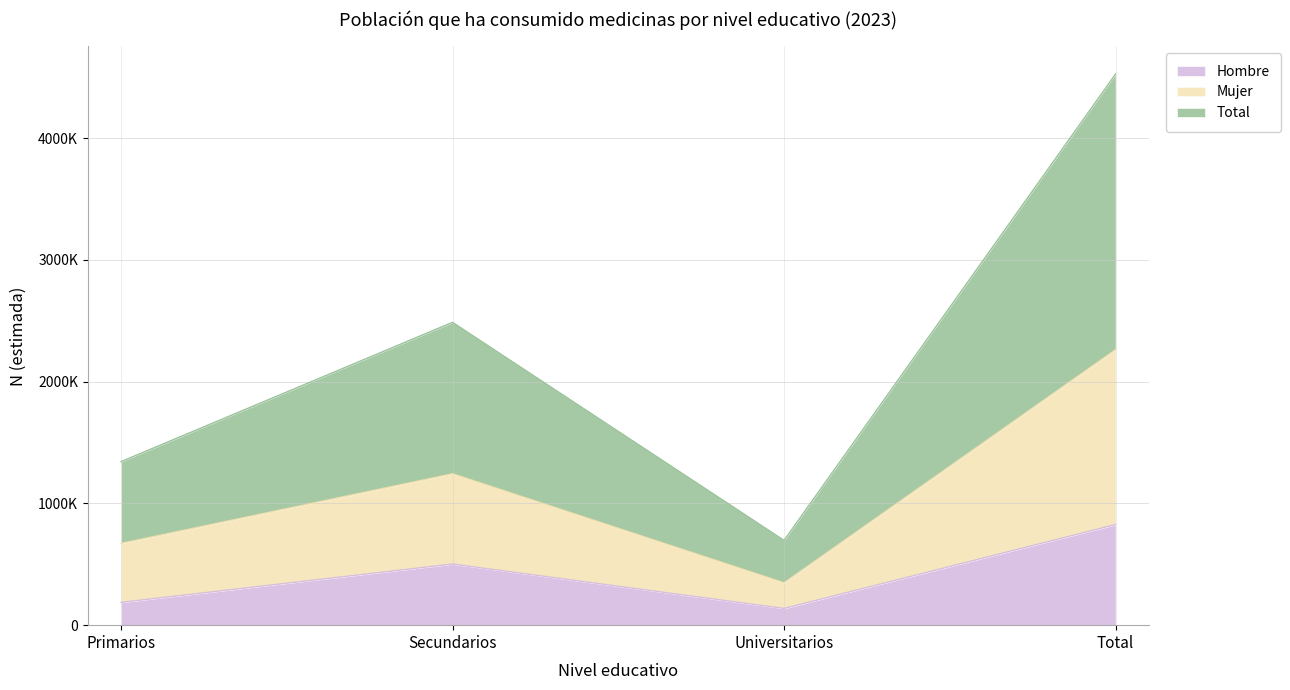

Does the chart display data point markers on the line(s)?

No